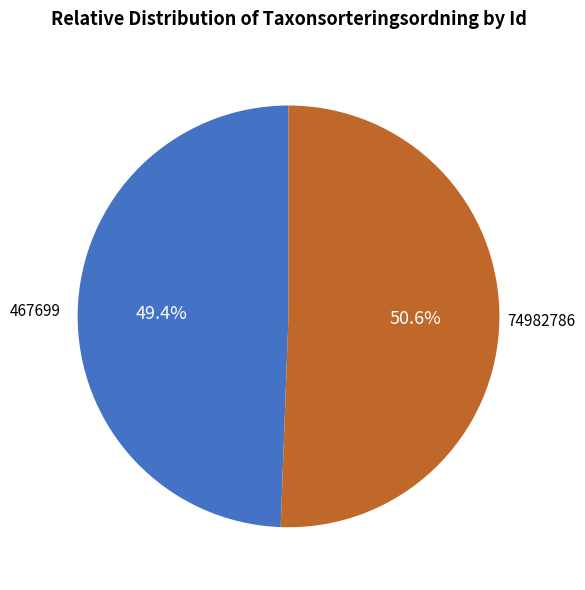

Does any single category account for the majority?

Yes